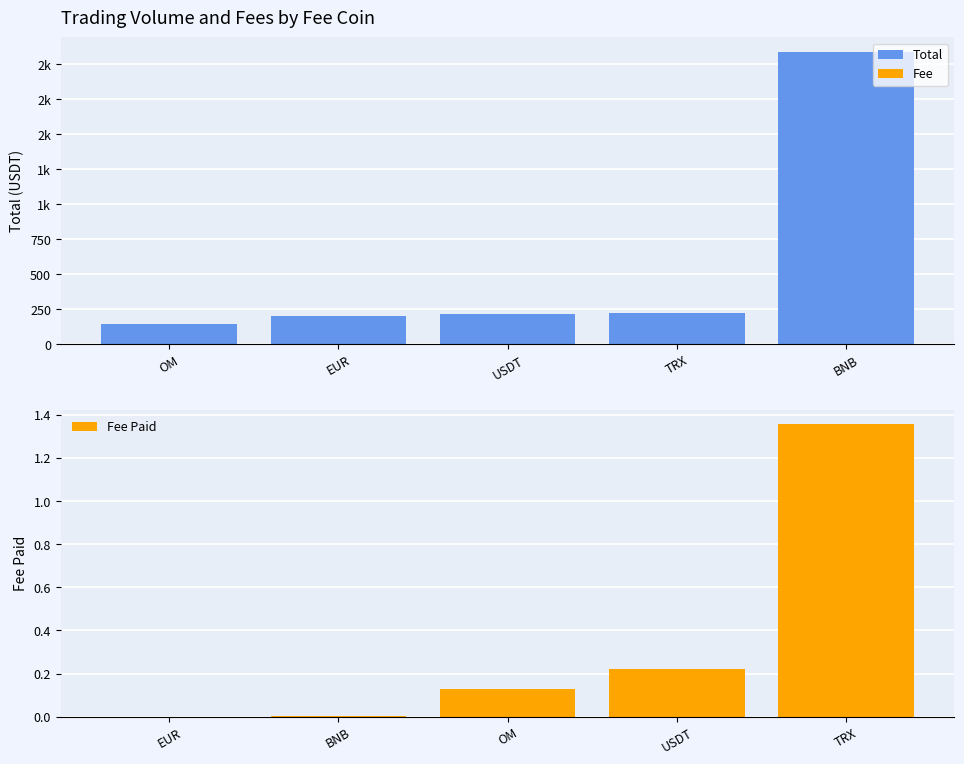

What position from the right is USDT?

3